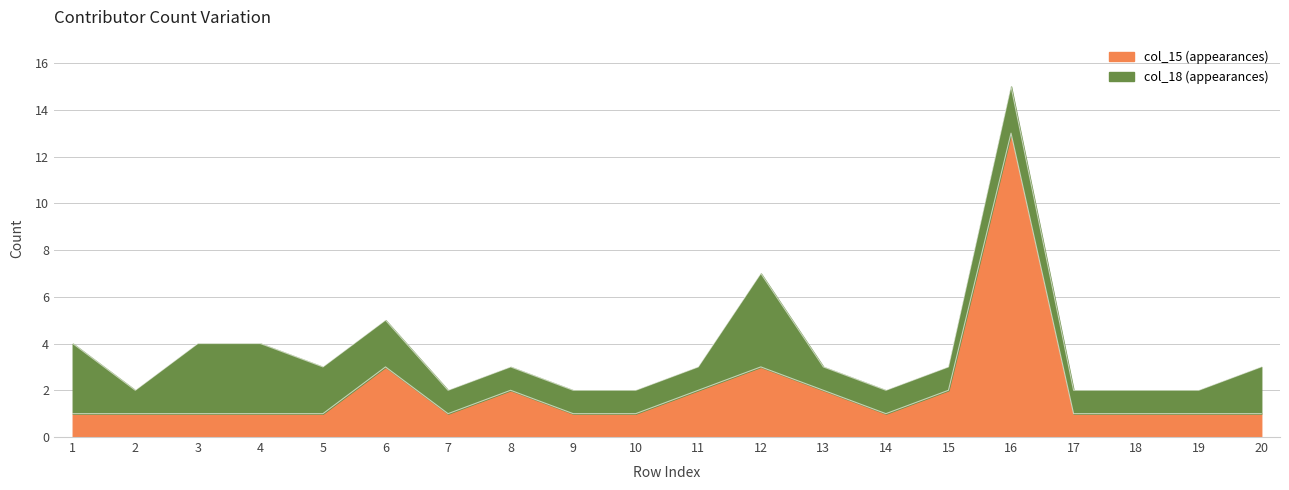

Does the chart display data point markers on the line(s)?

No